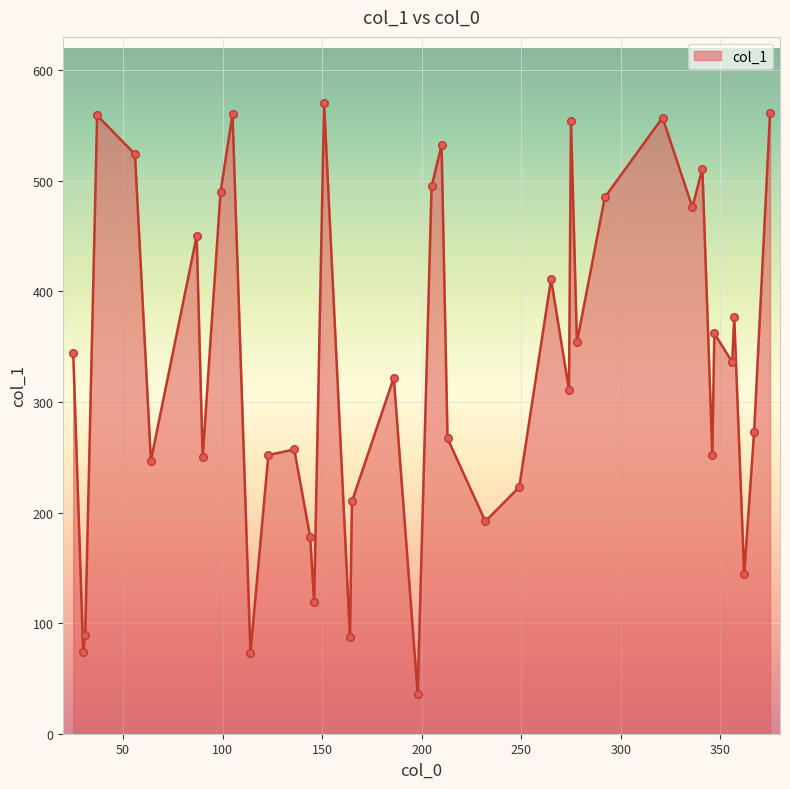

What is the difference between the maximum and minimum values?

534